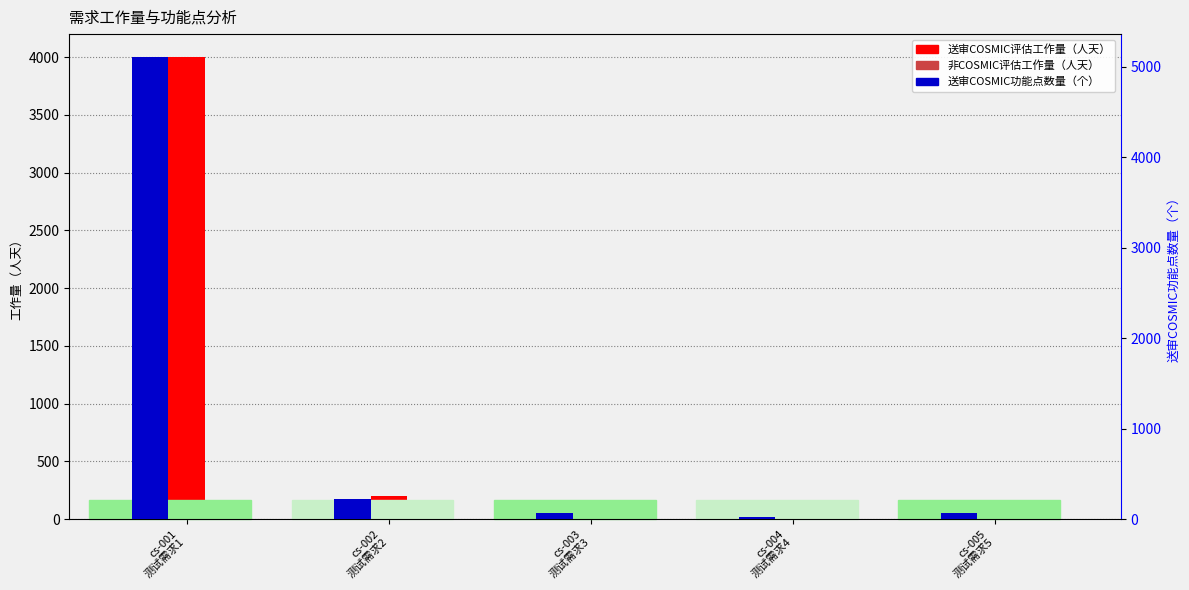

Which series has the widest spread of values?

送审COSMIC功能点数量（个）